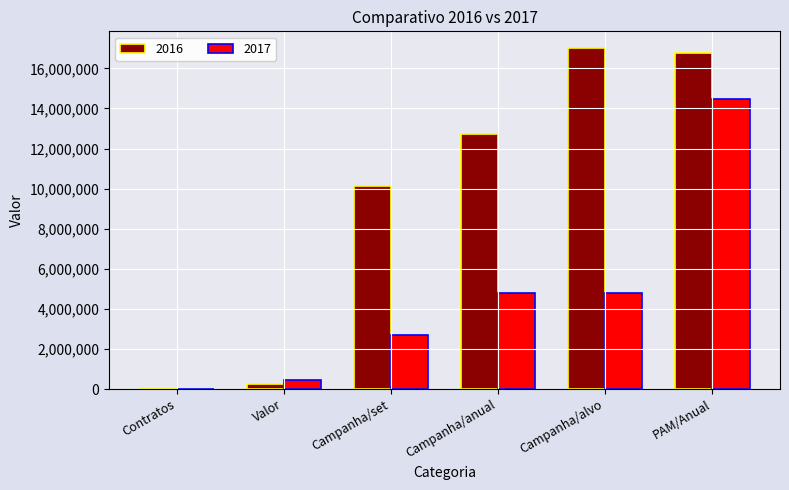

What is the sum of all 2016 values?

56852863.3